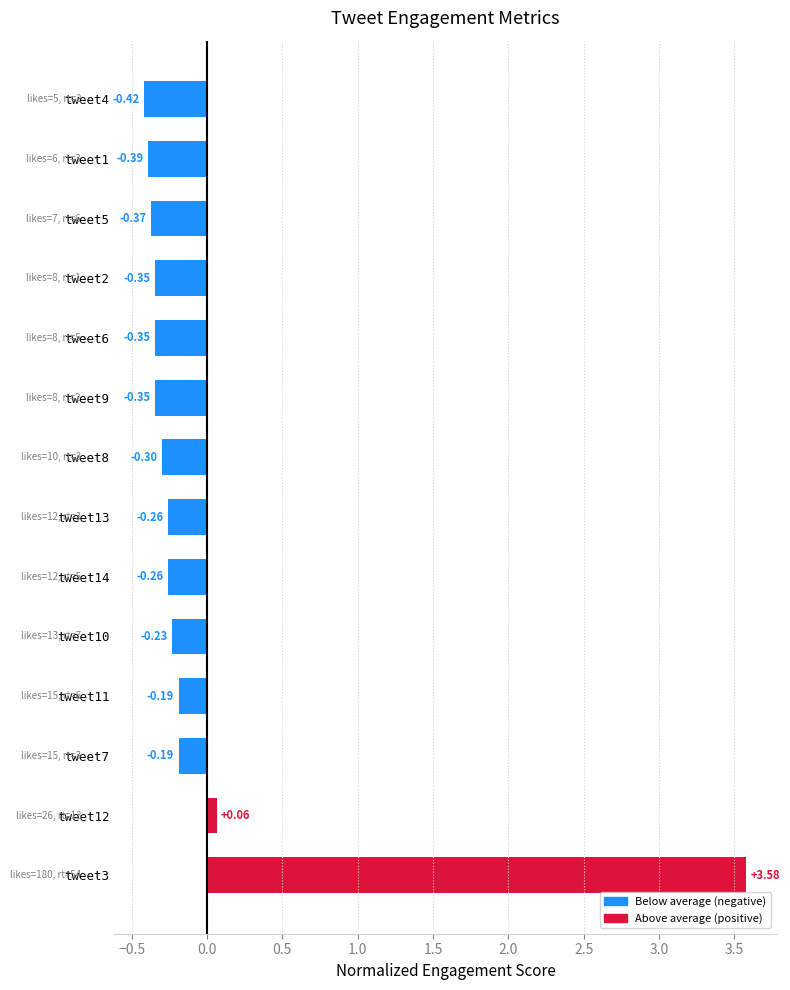

What is the sum of the values at tweet7 and tweet8?

-0.5